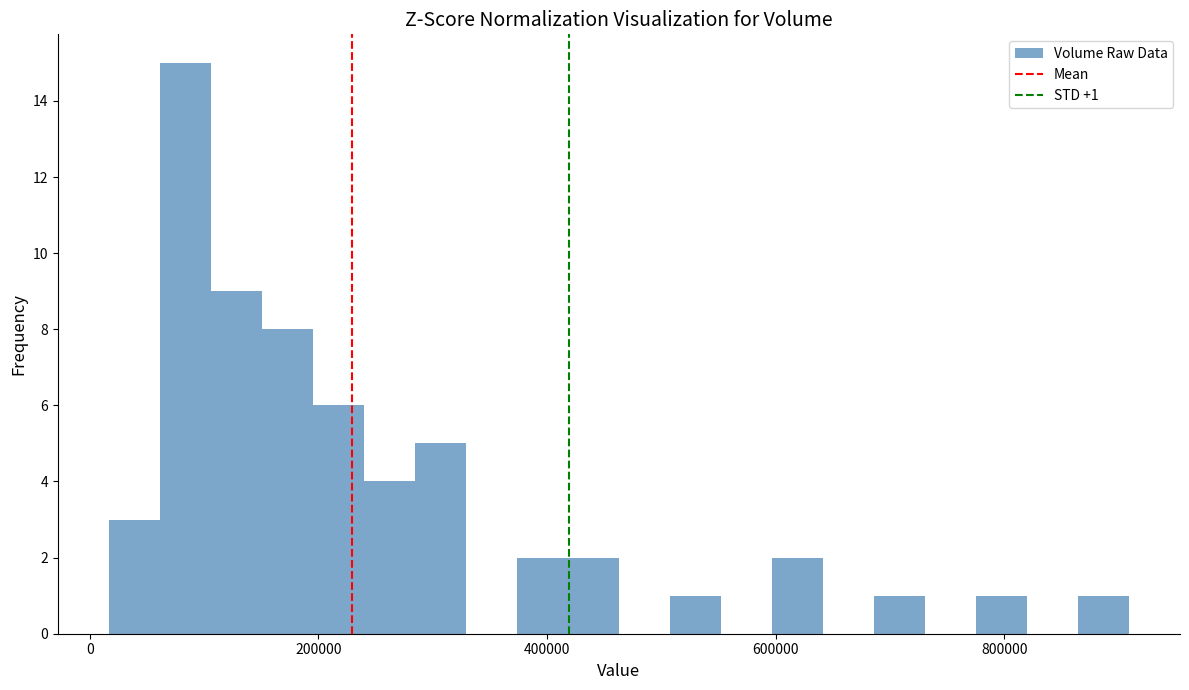

Around what value on the x-axis is the tallest bar? Give the approximate position of its centre, as read against the axis.

80000